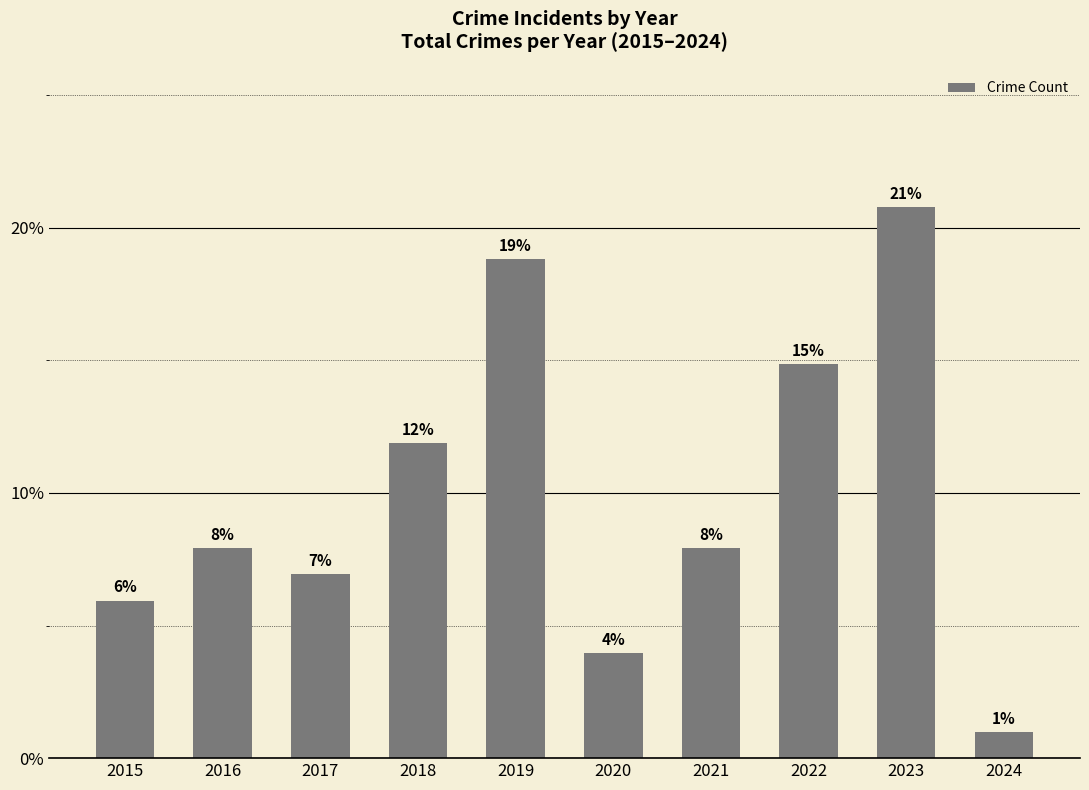

What is the difference between the second highest and second lowest values?

0.1